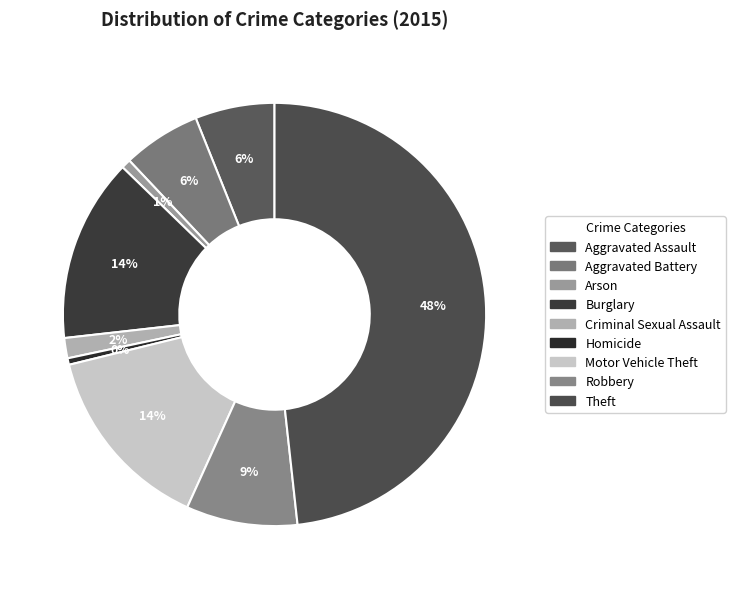

To the nearest percent, what percentage of the pie is Theft?

48%